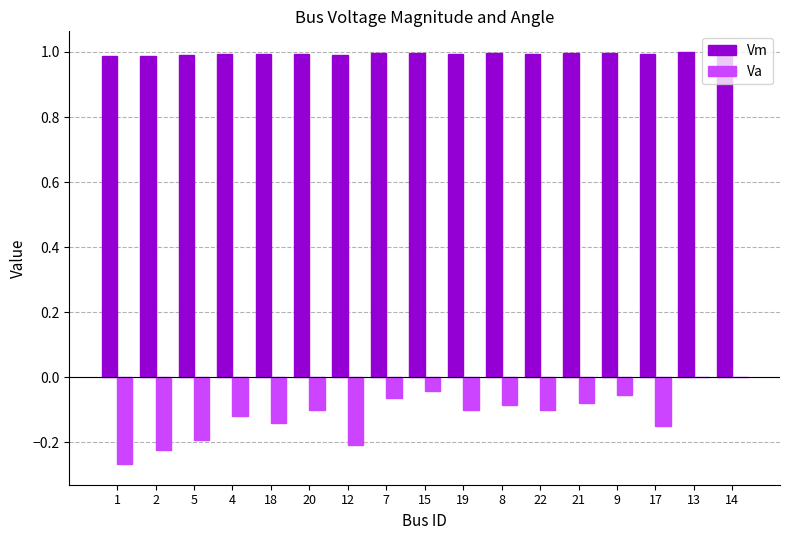

The Va series shows -0.4 at 1. True or false?

False